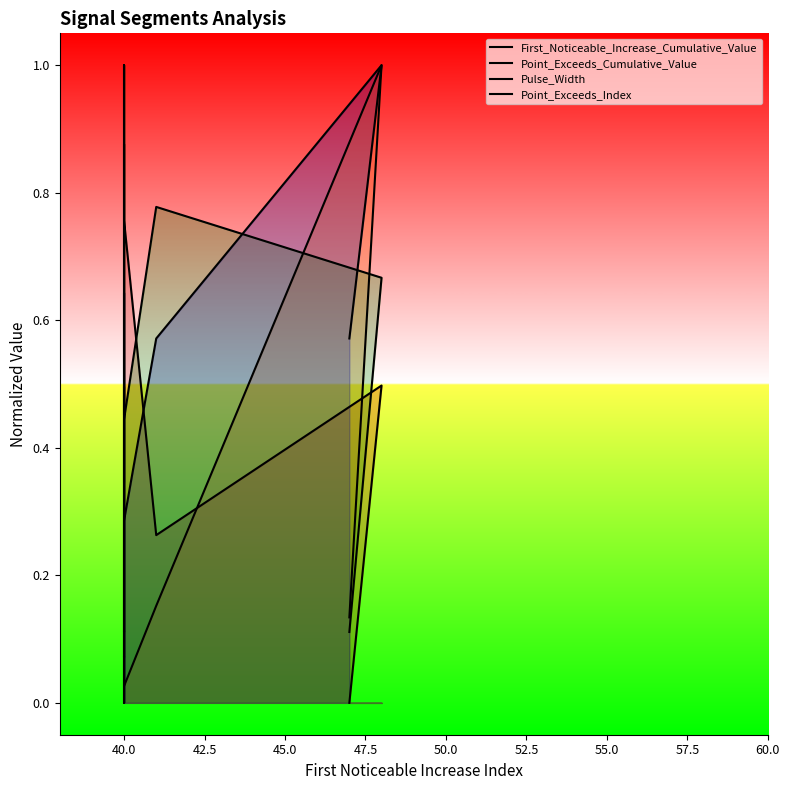

The value of Point_Exceeds_Index at 52.5 is 1.5. True or false?

False